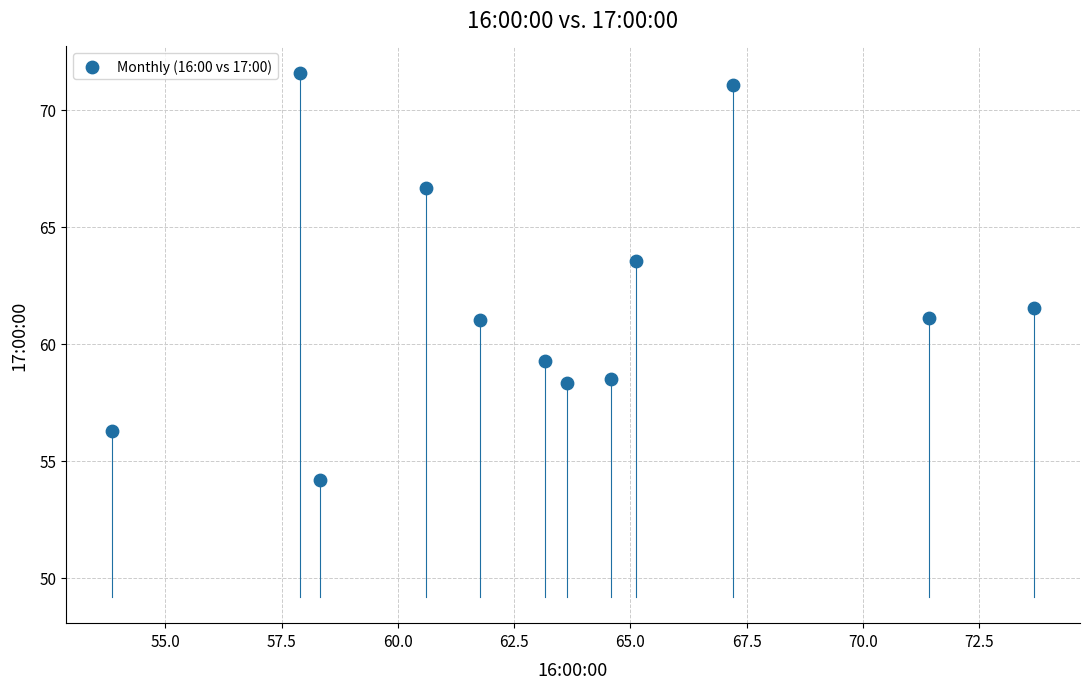

What is the average X value?

63.4